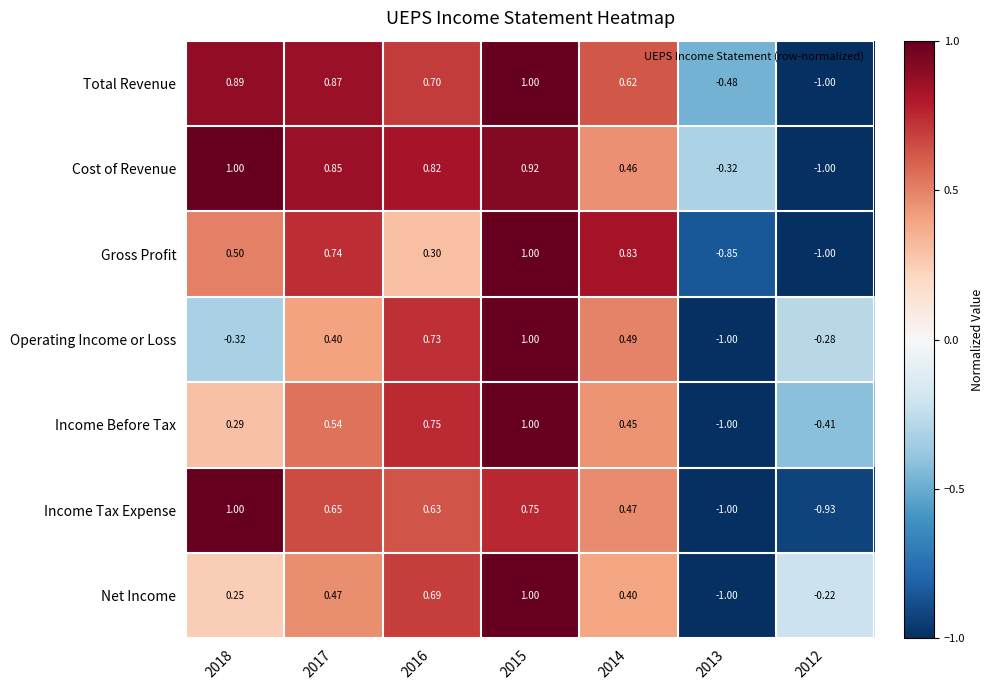

Which series changed the most between 2018 and 2013?

Income Tax Expense